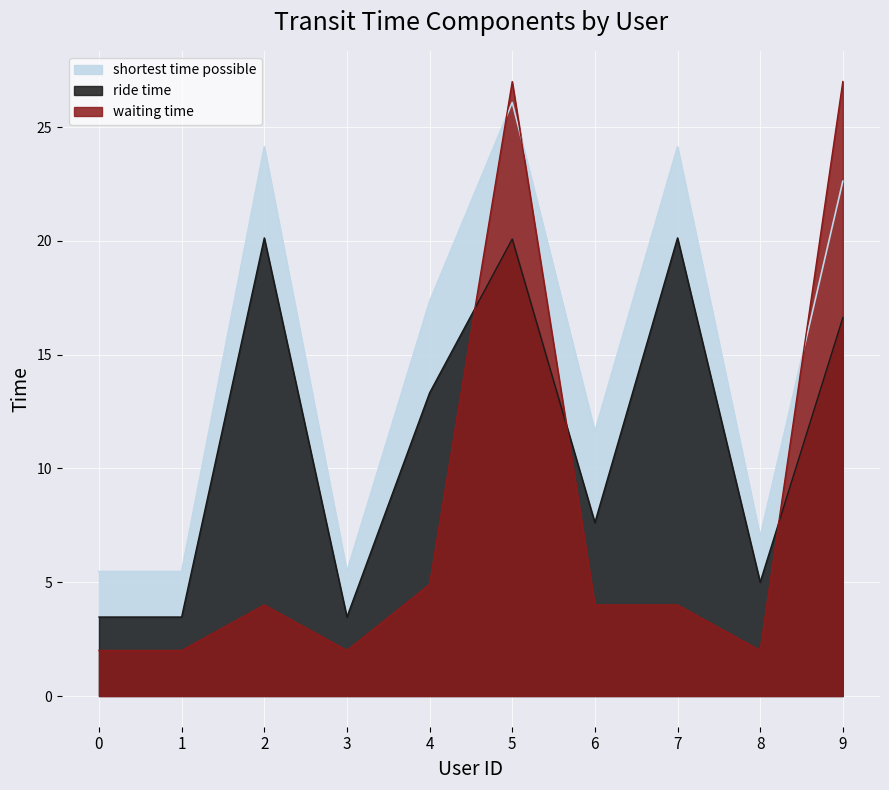

At which label does shortest time possible first exceed 17?

2